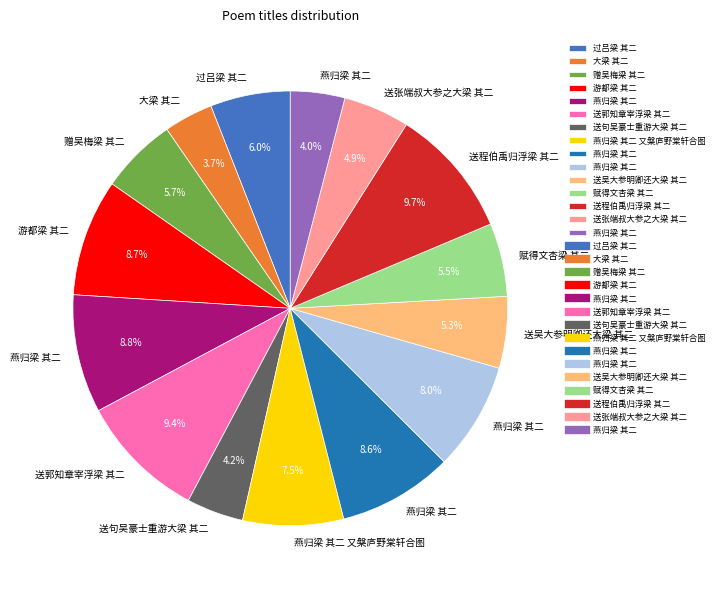

Does any single category account for the majority?

No